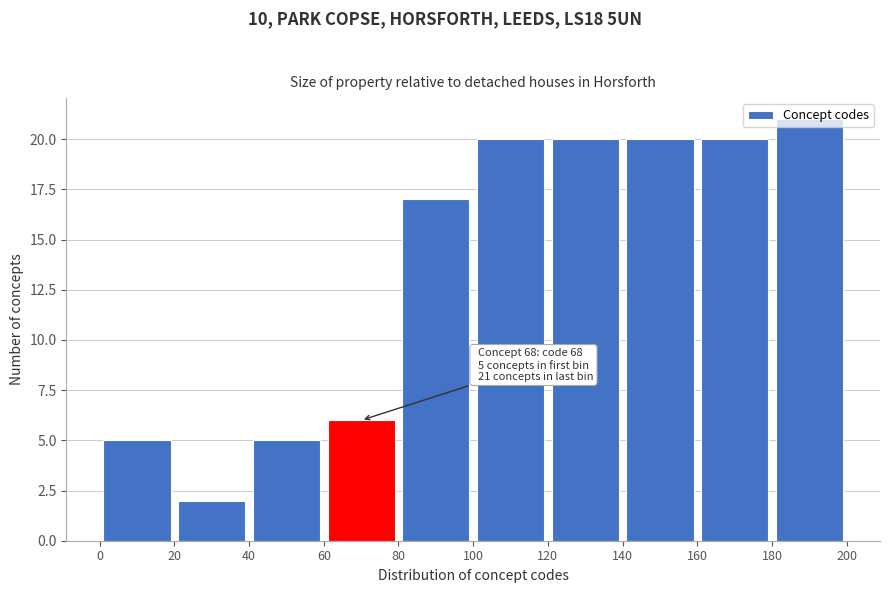

Which range on the x-axis has the tallest bar?

180 to 200